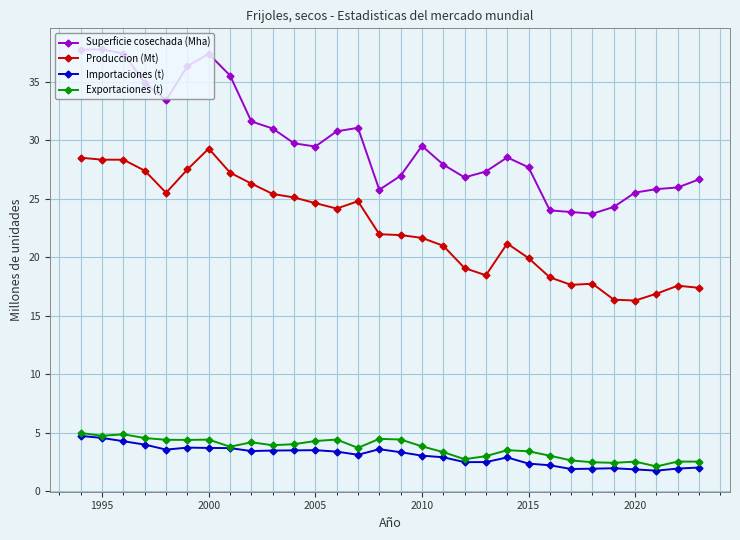

True or false: Exportaciones (t) and Produccion (Mt) cross at least once.

False